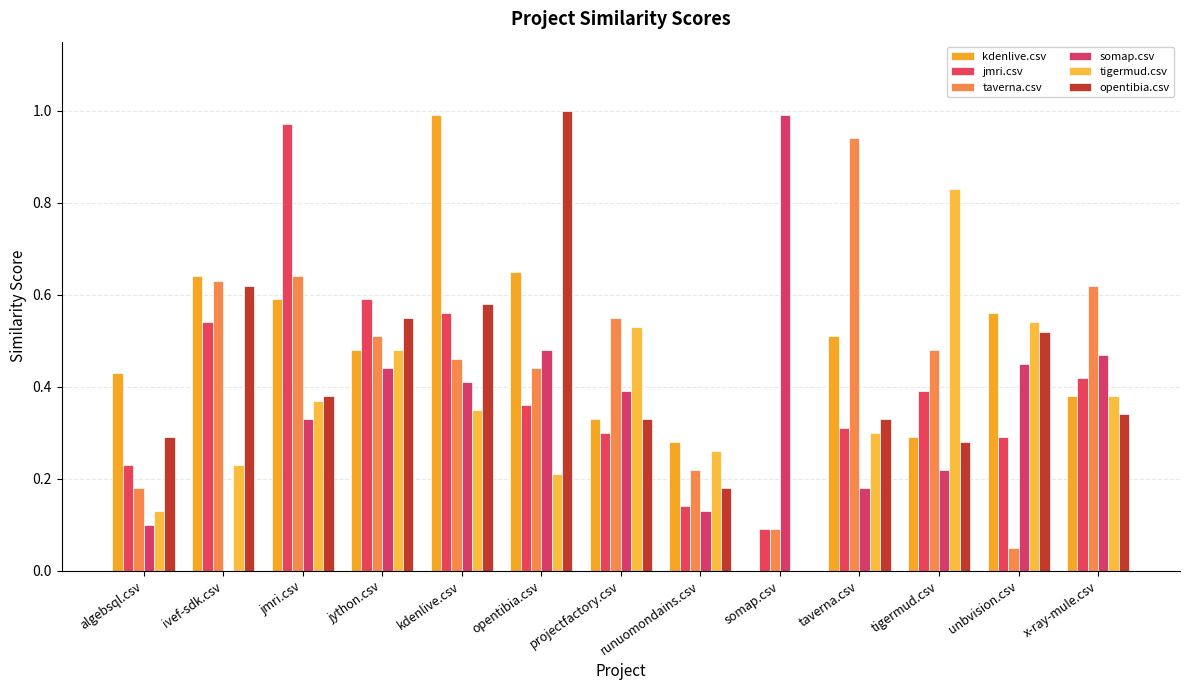

Reading left to right, list all the values displayed in this chart.

kdenlive.csv: 0.4	0.6	0.6	0.5	1.0	0.7	0.3	0.3	0.0	0.5	0.3	0.6	0.4
jmri.csv: 0.2	0.5	1.0	0.6	0.6	0.4	0.3	0.1	0.1	0.3	0.4	0.3	0.4
taverna.csv: 0.2	0.6	0.6	0.5	0.5	0.4	0.6	0.2	0.1	0.9	0.5	0.1	0.6
somap.csv: 0.1	0.0	0.3	0.4	0.4	0.5	0.4	0.1	1.0	0.2	0.2	0.5	0.5
tigermud.csv: 0.1	0.2	0.4	0.5	0.3	0.2	0.5	0.3	0.0	0.3	0.8	0.5	0.4
opentibia.csv: 0.3	0.6	0.4	0.6	0.6	1.0	0.3	0.2	0.0	0.3	0.3	0.5	0.3